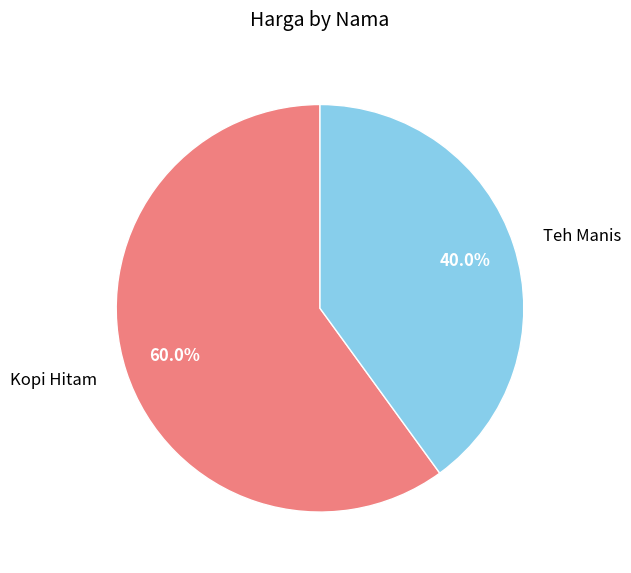

What portion of the pie excludes Kopi Hitam?

40.0%